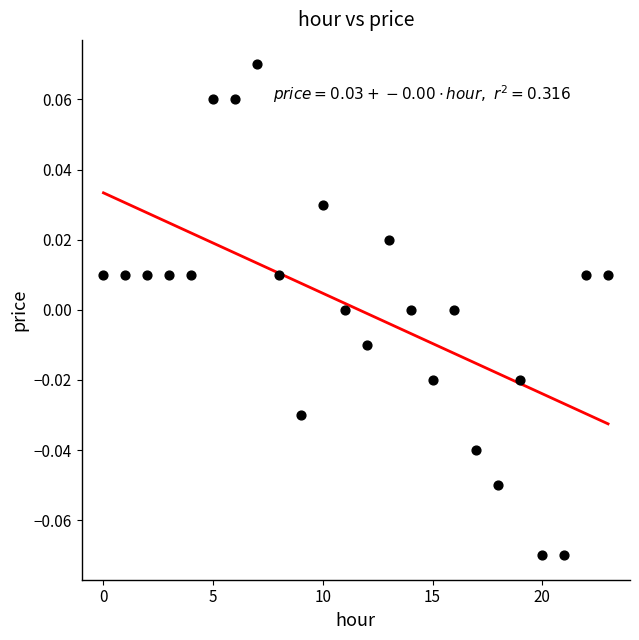

How many points are shown in the scatter plot?

24